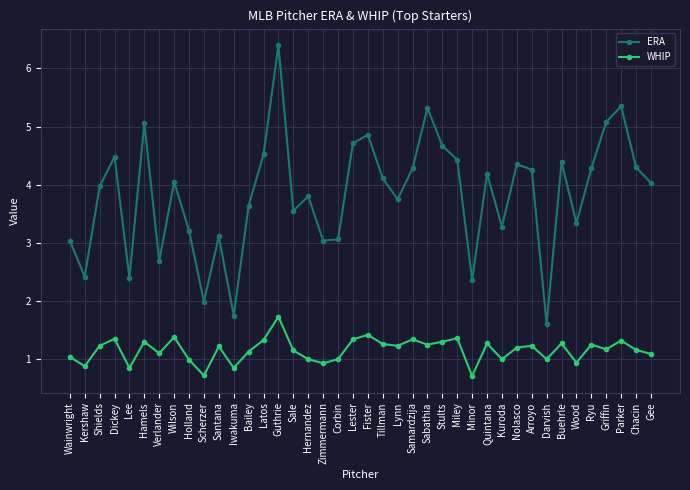

Which category has the highest value across all series?

Guthrie